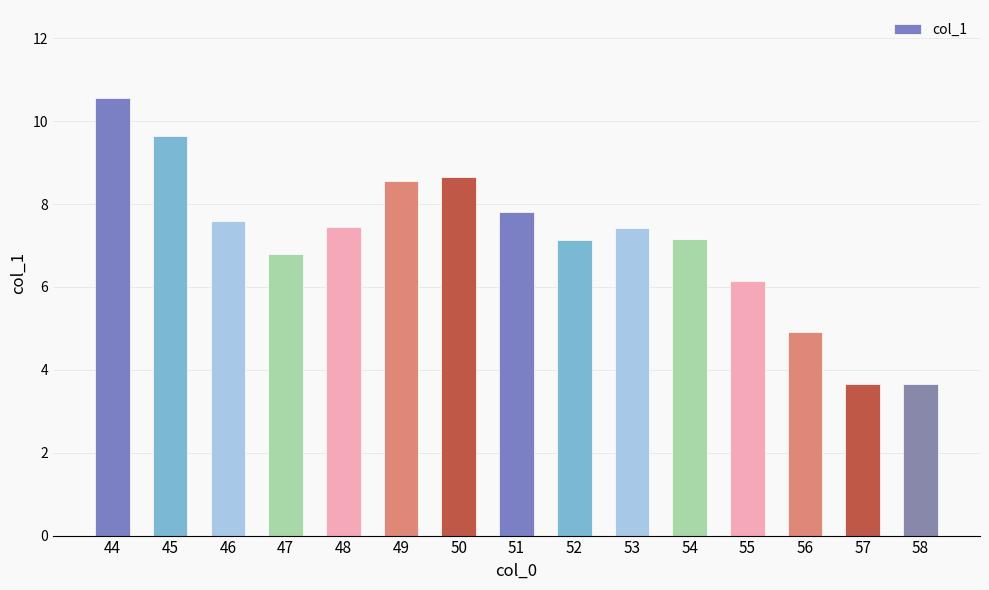

What is the minimum value shown in the chart?

3.7